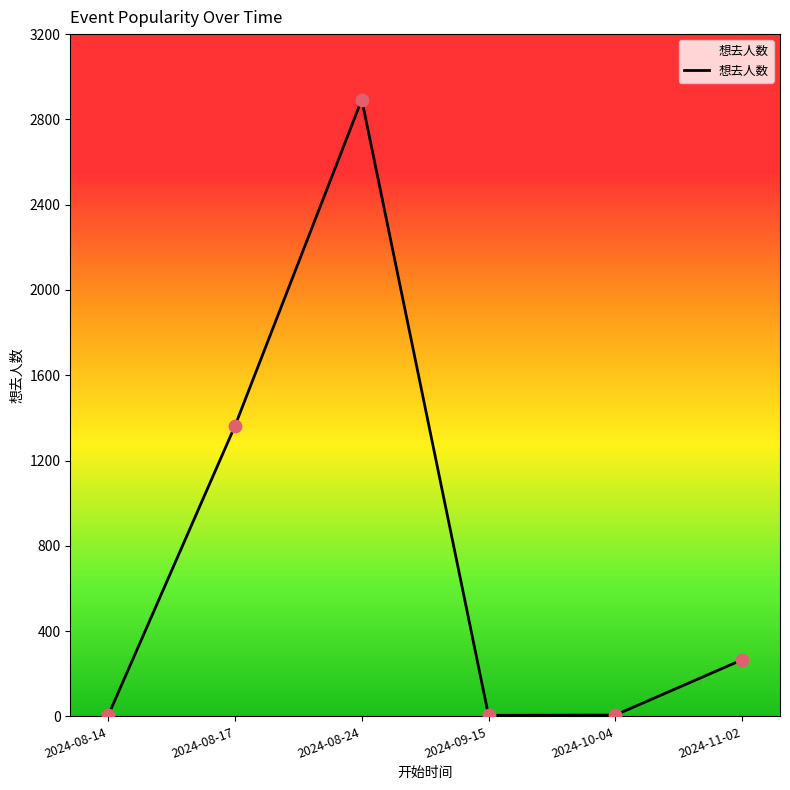

Approximately how many times larger is the value at 2024-08-17 compared to 2024-10-04?

227.2